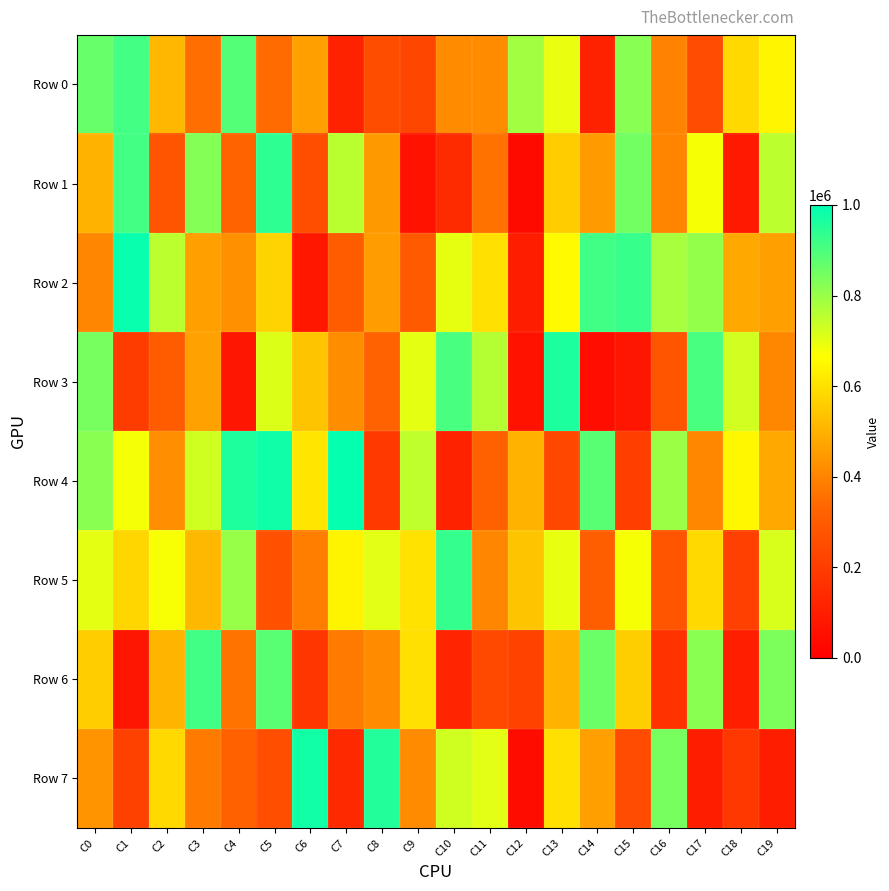

What is the difference between the highest and lowest values at C8?

765130